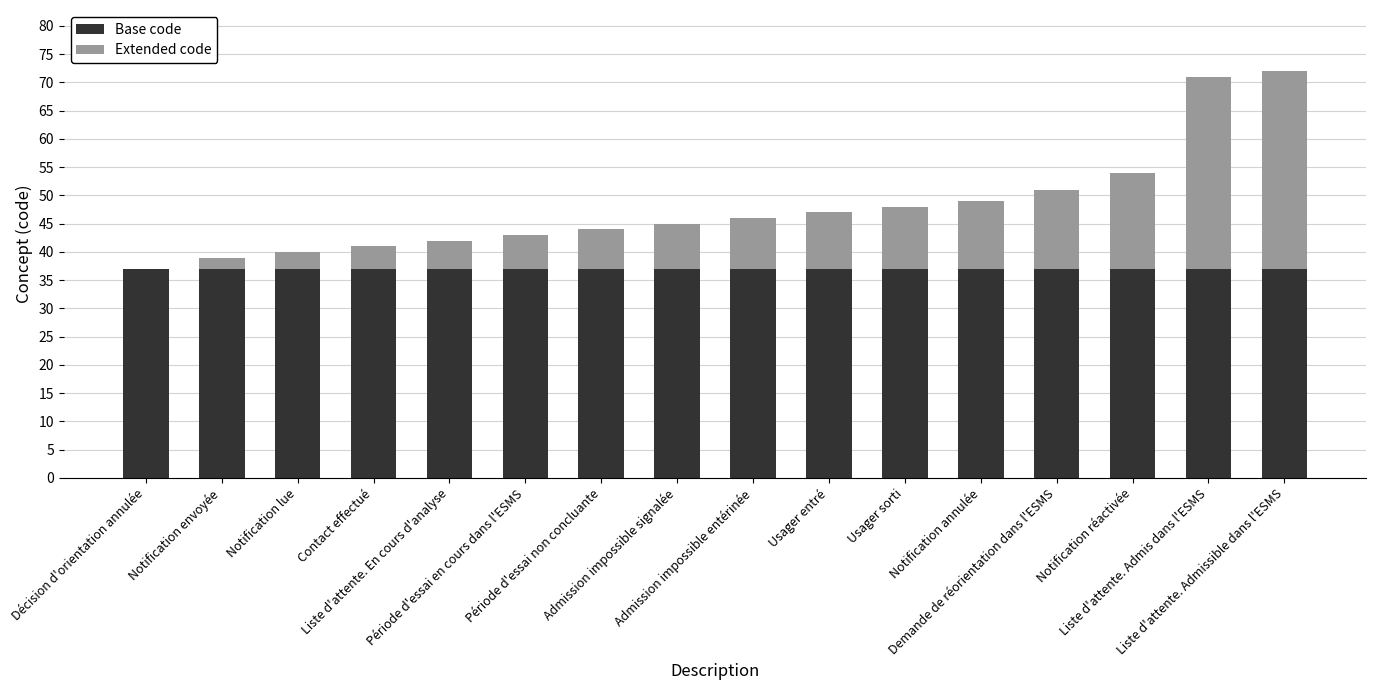

What is the sum of all Base code values?

592